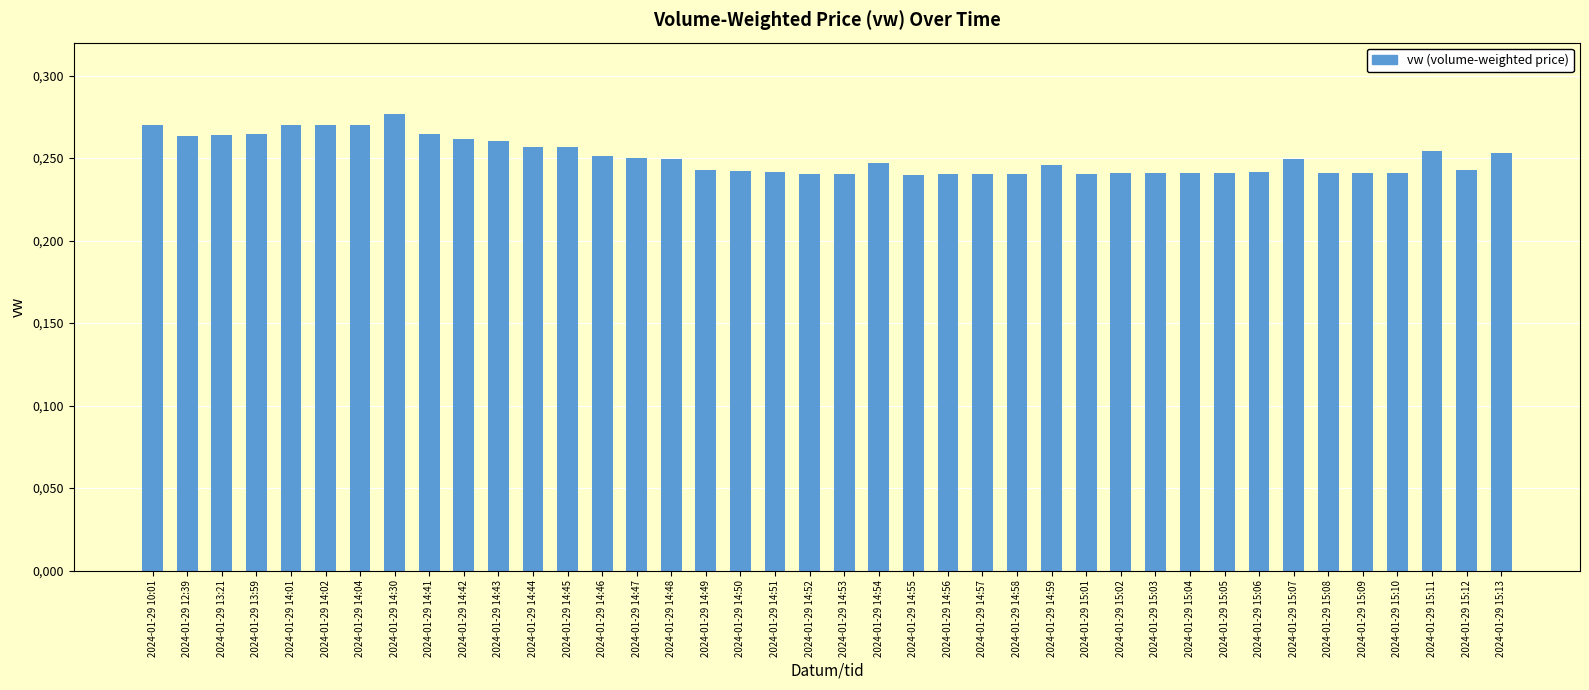

List the labels in order of value, largest first.

2024-01-29 14:30, 2024-01-29 10:01, 2024-01-29 14:01, 2024-01-29 14:02, 2024-01-29 14:04, 2024-01-29 13:59, 2024-01-29 14:41, 2024-01-29 13:21, 2024-01-29 12:39, 2024-01-29 14:42, 2024-01-29 14:43, 2024-01-29 14:44, 2024-01-29 14:45, 2024-01-29 15:11, 2024-01-29 15:13, 2024-01-29 14:46, 2024-01-29 14:47, 2024-01-29 14:48, 2024-01-29 15:07, 2024-01-29 14:54, 2024-01-29 14:59, 2024-01-29 15:12, 2024-01-29 14:49, 2024-01-29 14:50, 2024-01-29 14:51, 2024-01-29 15:06, 2024-01-29 15:03, 2024-01-29 15:02, 2024-01-29 15:04, 2024-01-29 15:05, 2024-01-29 15:08, 2024-01-29 15:09, 2024-01-29 15:10, 2024-01-29 14:52, 2024-01-29 14:58, 2024-01-29 14:53, 2024-01-29 14:56, 2024-01-29 14:57, 2024-01-29 15:01, 2024-01-29 14:55